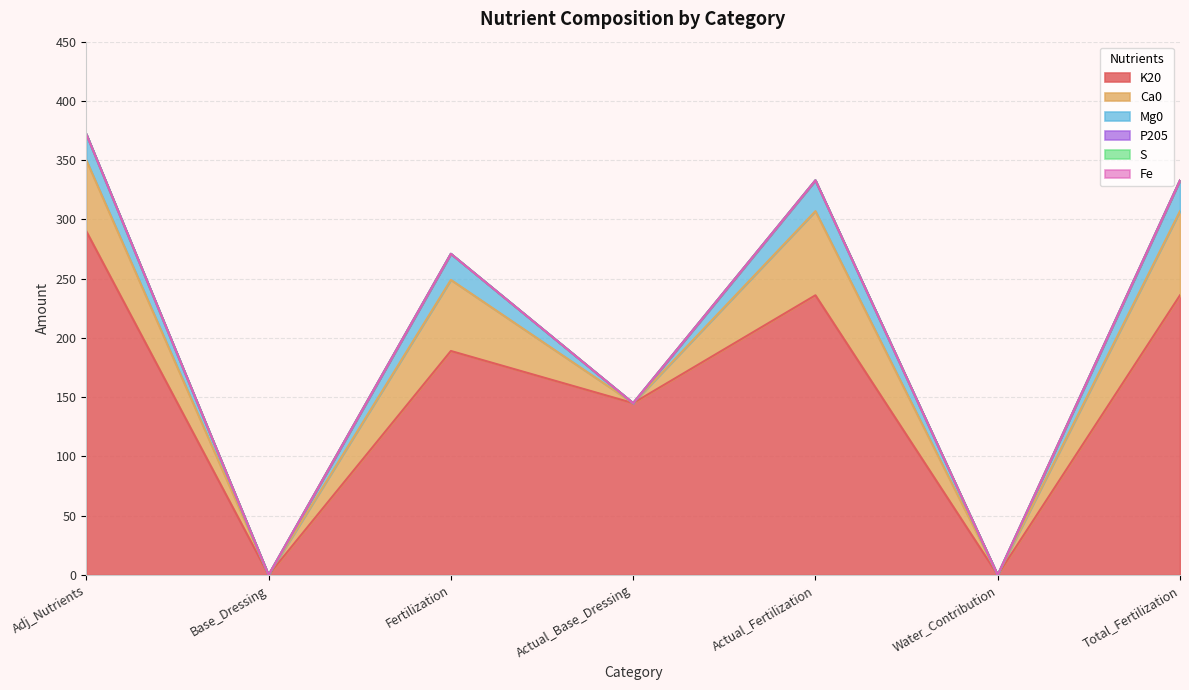

Which series changed the most between Adj_Nutrients and Total_Fertilization?

K20